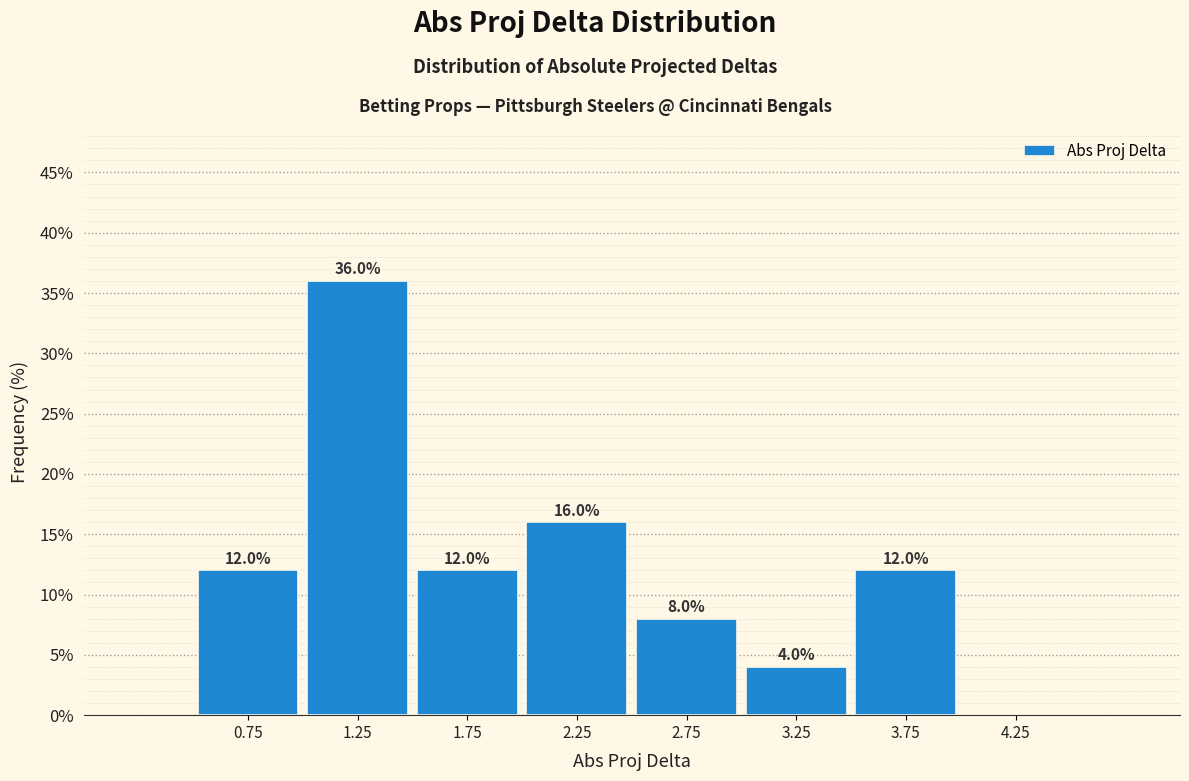

Over which range of the x-axis is the bar tallest?

1.0 to 1.5